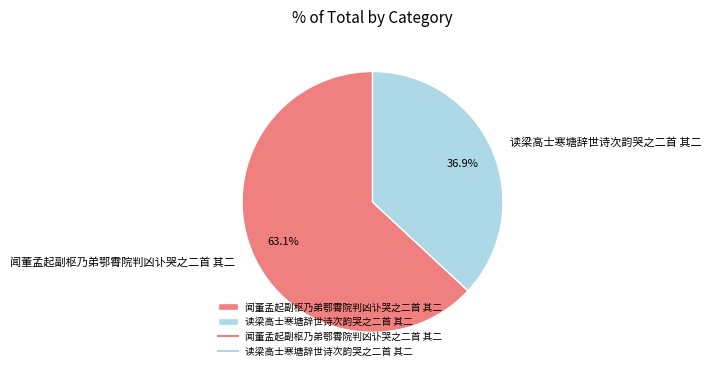

What percentage is the 闻董孟起副枢乃弟鄂霄院判凶讣哭之二首 其二 slice, to the nearest percent?

63%